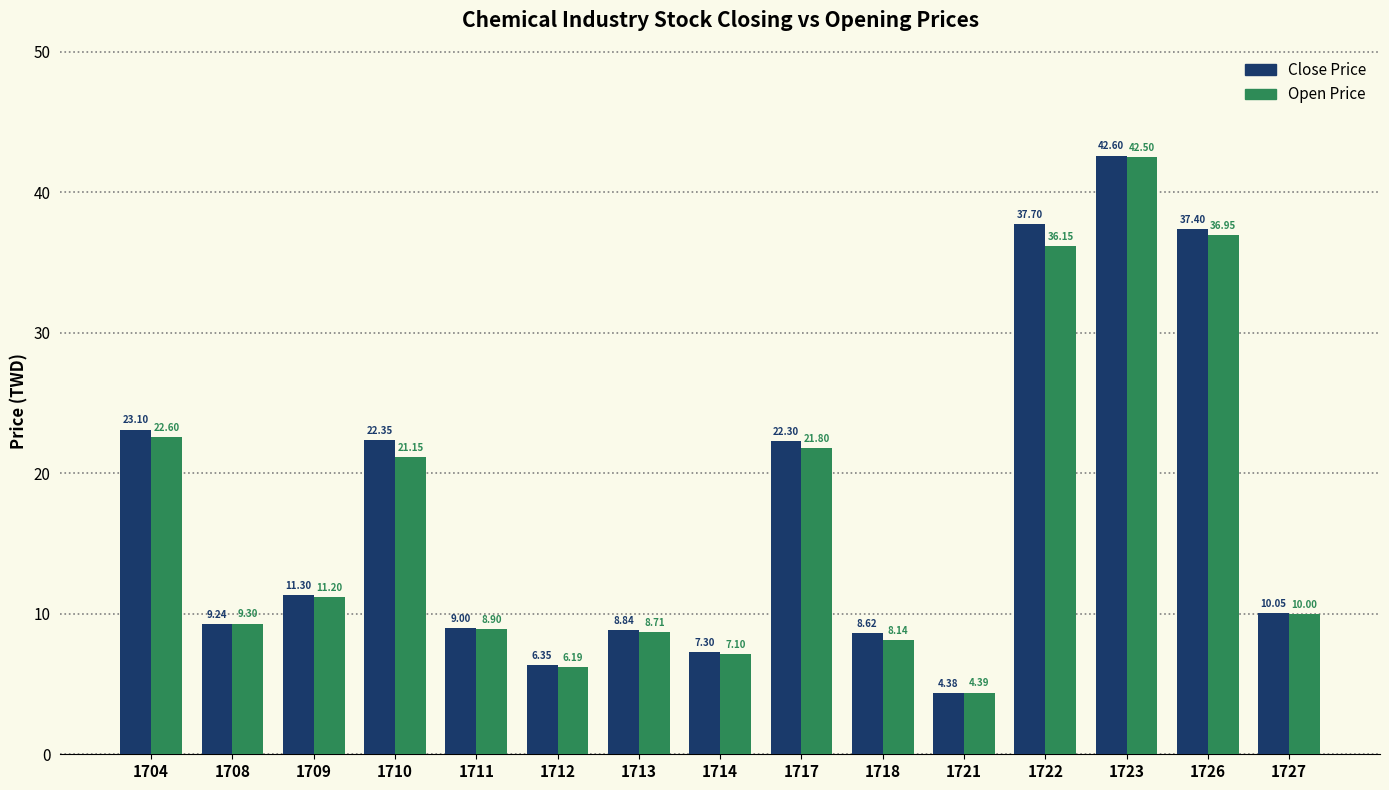

What are all the series names shown in the legend?

Close Price, Open Price